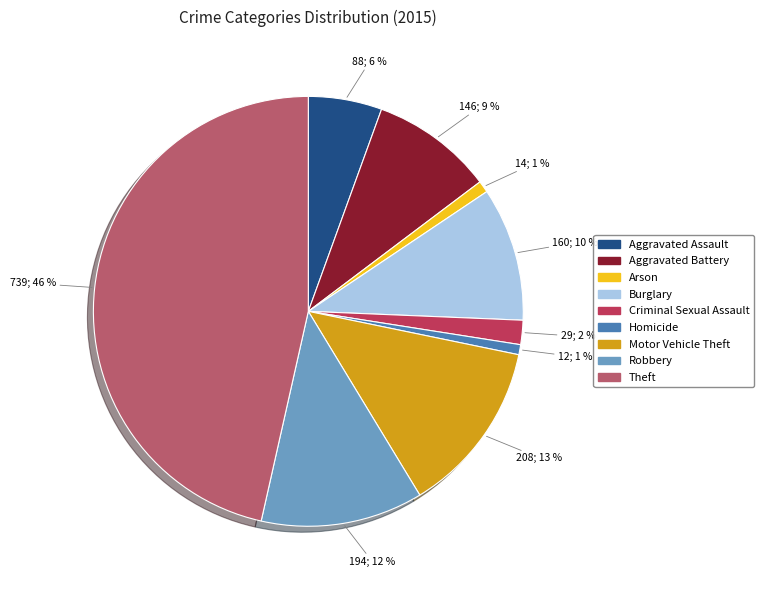

What is the largest slice in the pie chart?

Theft